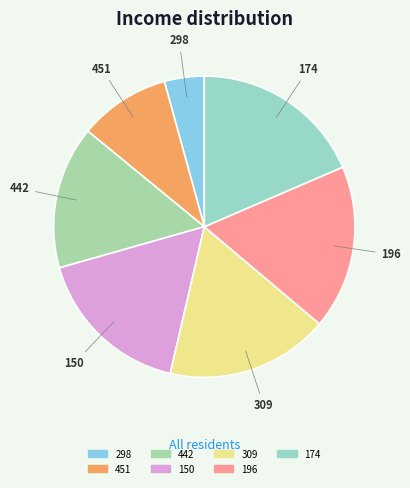

Which category has the biggest portion of the pie?

174